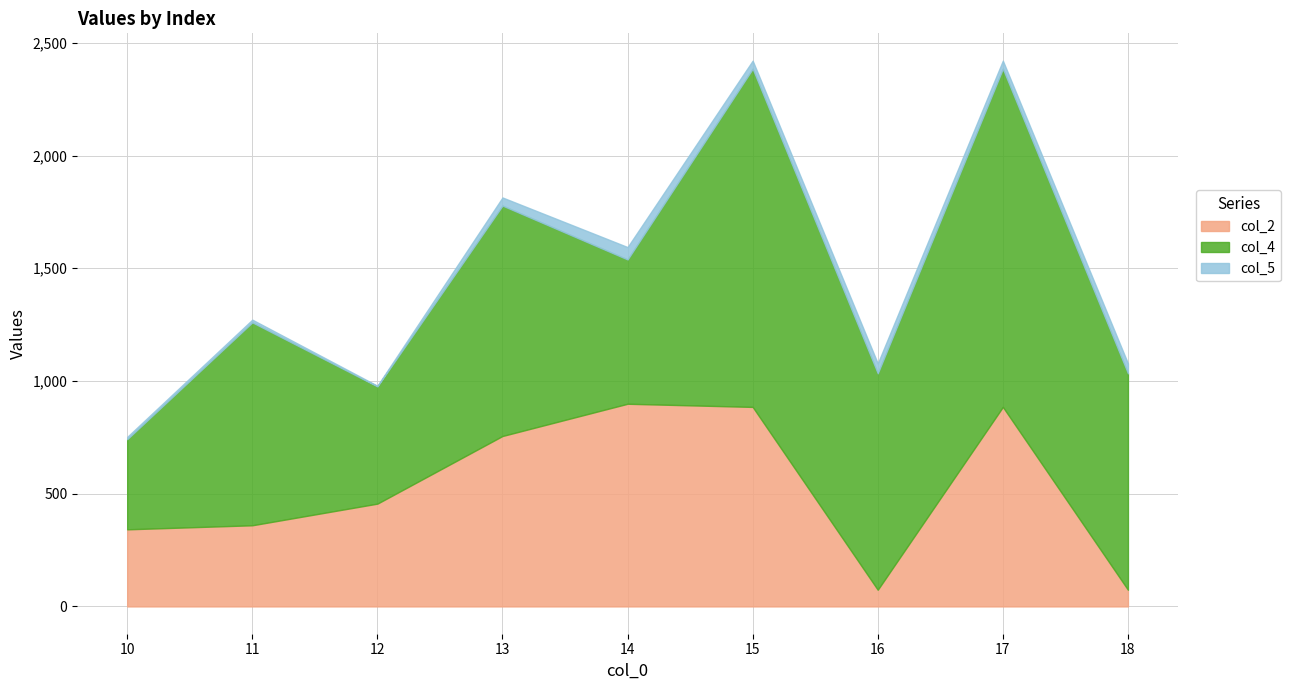

True or false: col_4 has a value of 1500 at 15.

True